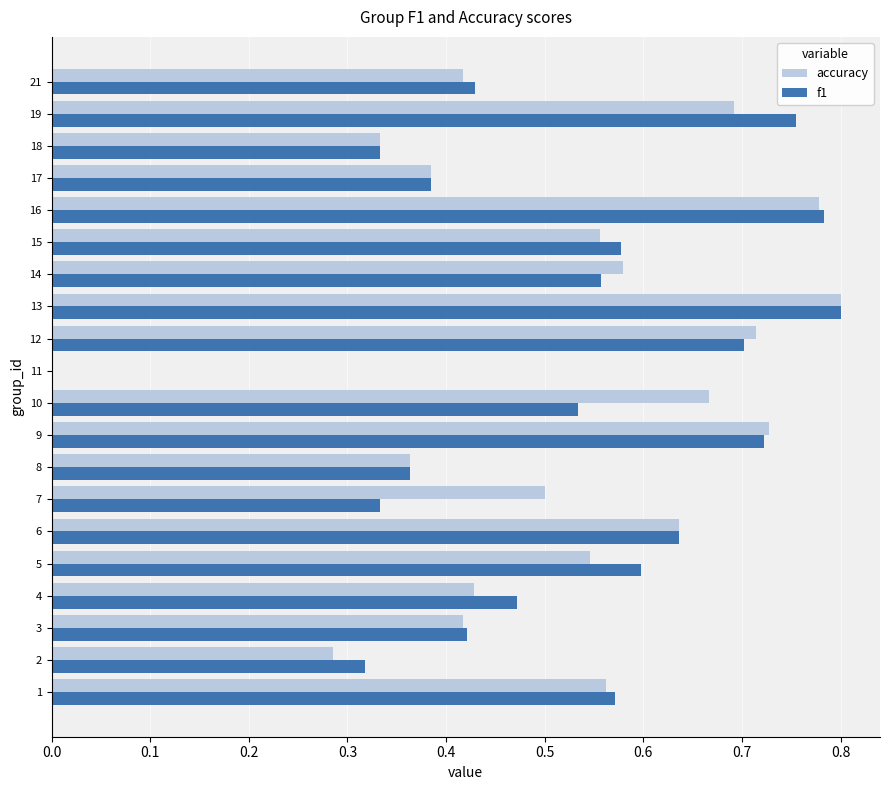

How many accuracy values are between 0 and 1?

20